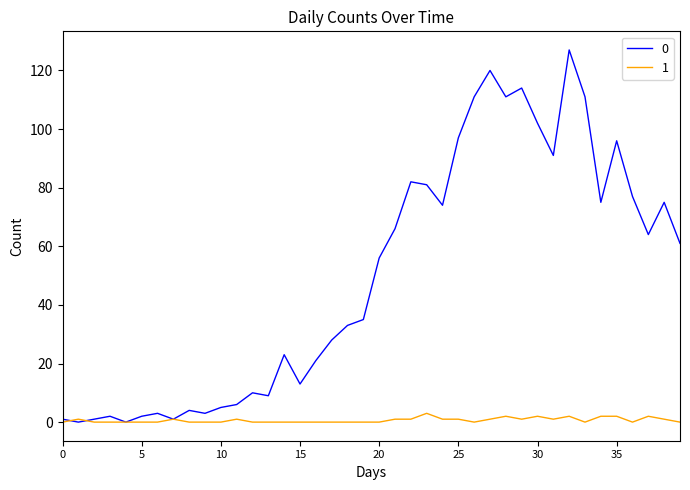

List the series in order of their overall mean, highest first.

0, 1